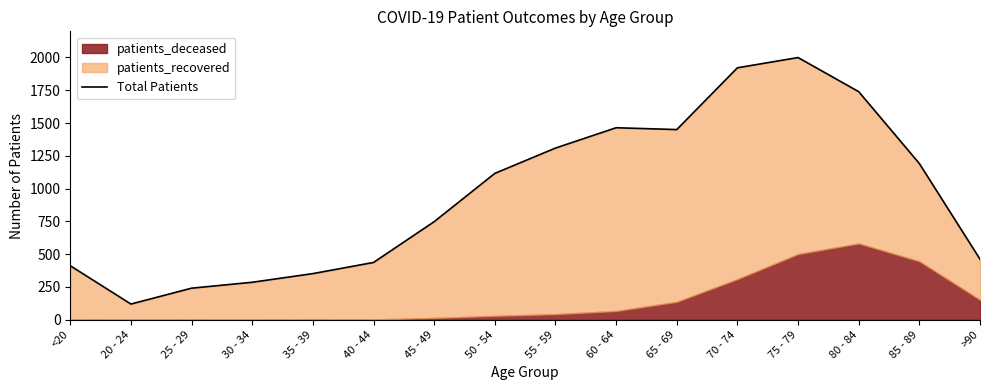

What is the label of the 16th point from the left?

>90